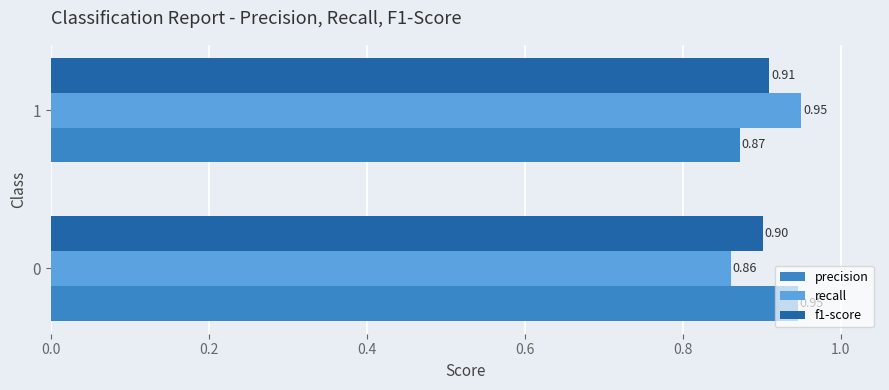

Rank the series at 0 from lowest to highest value.

recall, f1-score, precision